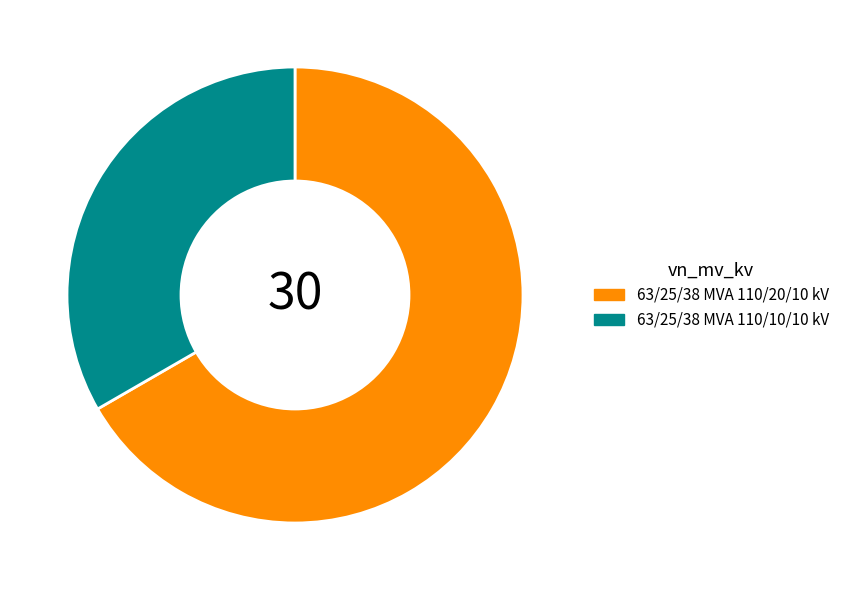

Does 63/25/38 MVA 110/20/10 kV account for over 50% of the chart?

Yes